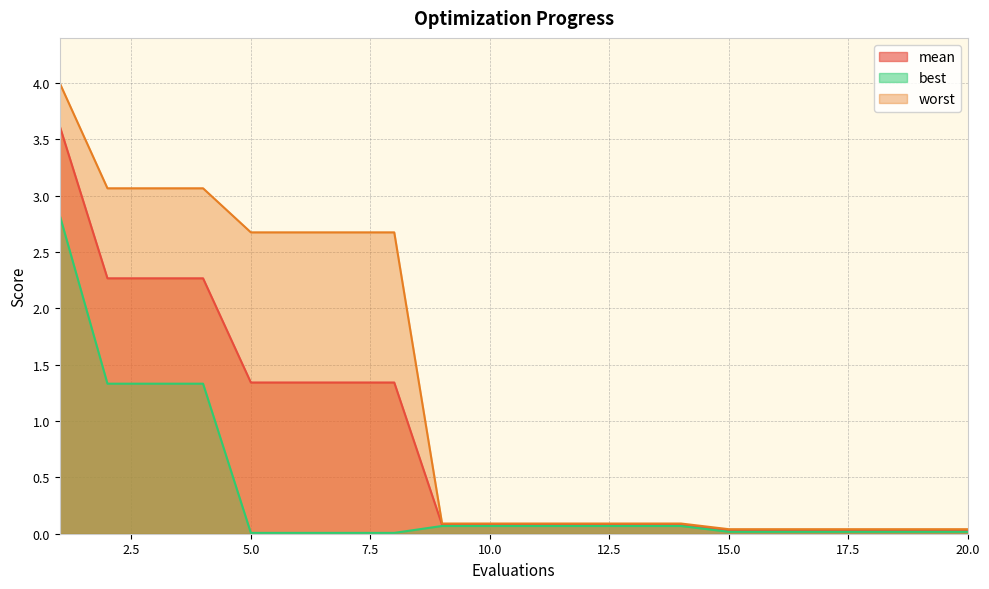

What is the difference between the highest and lowest values at 5.0?

2.7